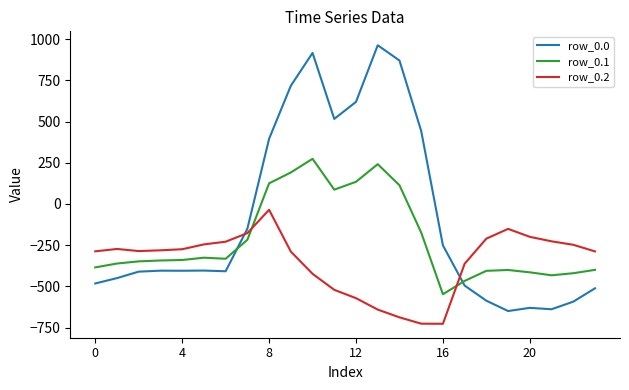

What is the difference between the maximum and minimum values in the row_0.1 series?

821.4